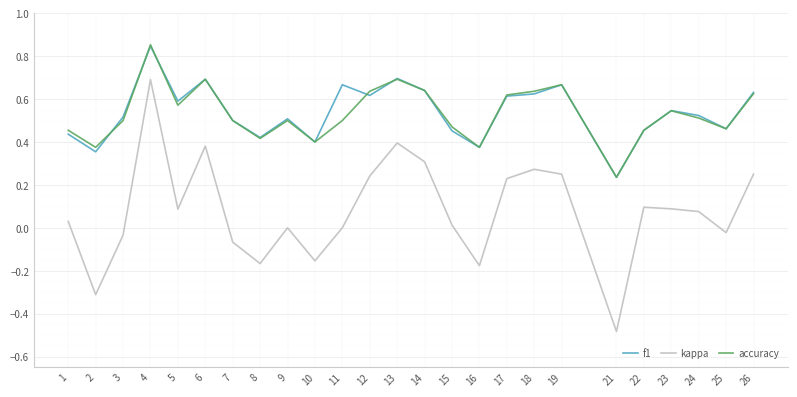

Where is f1 nearest to the value 0?

21